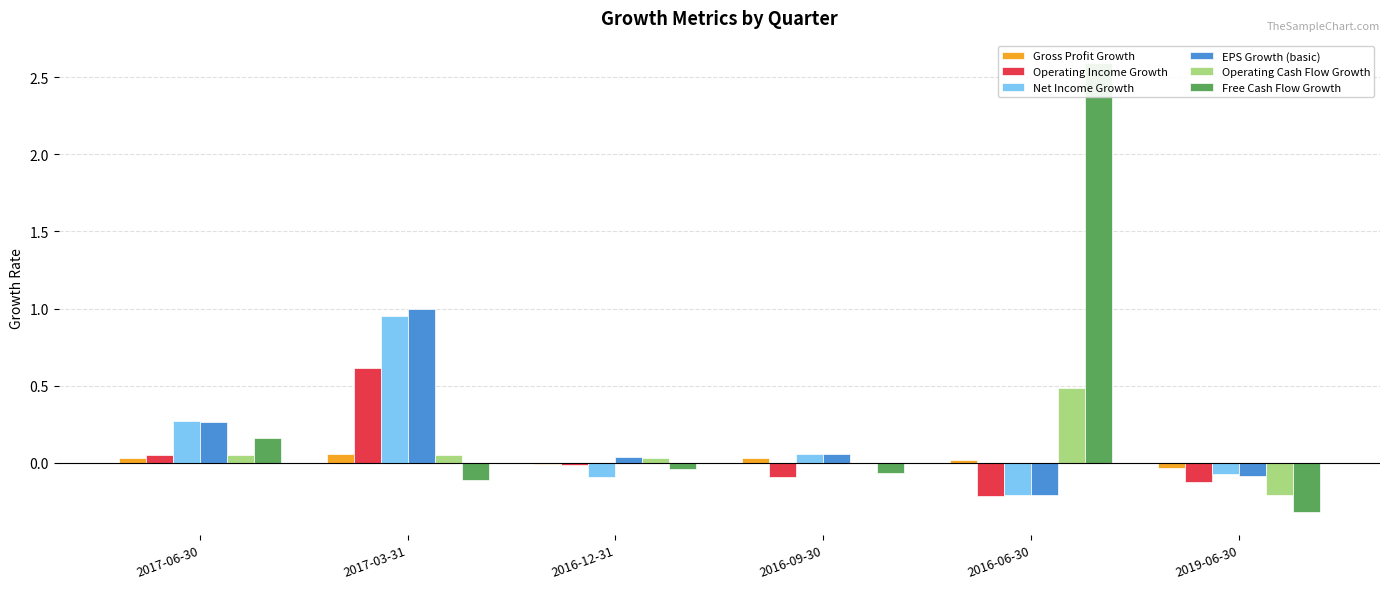

What is the label of the 4th bar from the left?

2016-09-30